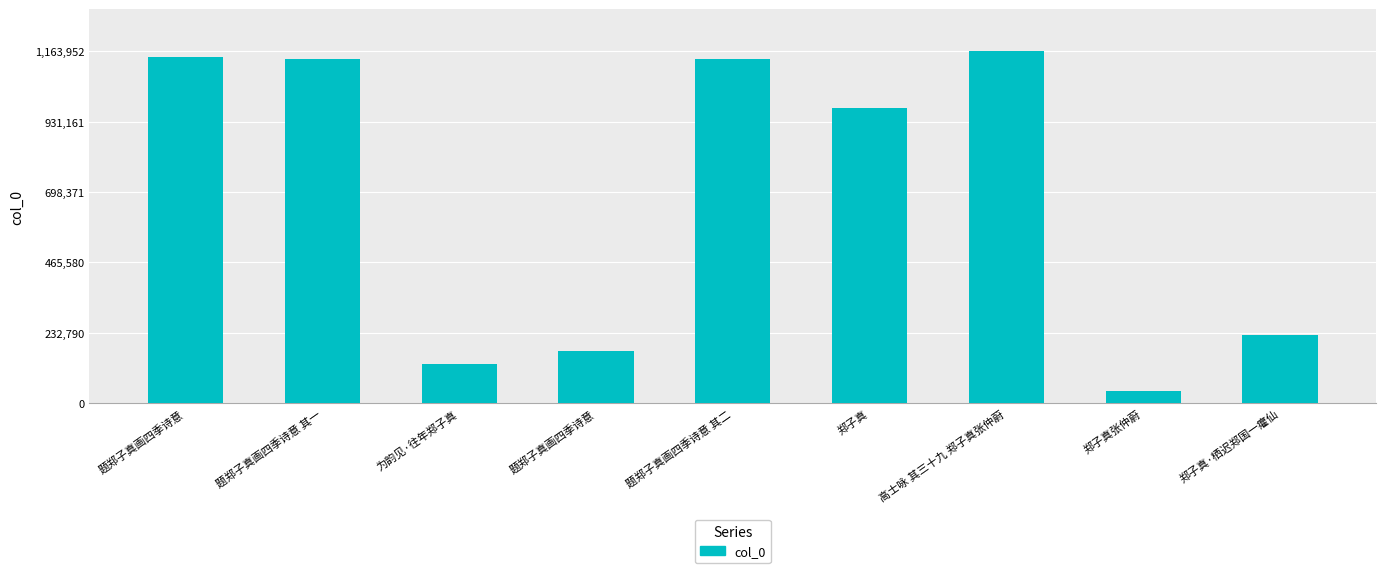

The value at 郑子真·栖迟郑国一癯仙 is 154229. True or false?

False